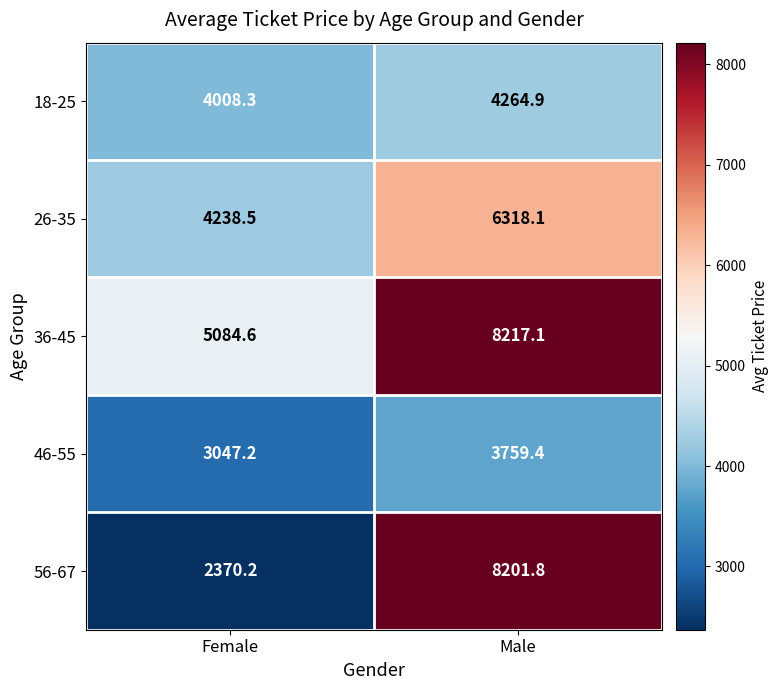

Which series has the widest spread of values?

56-67